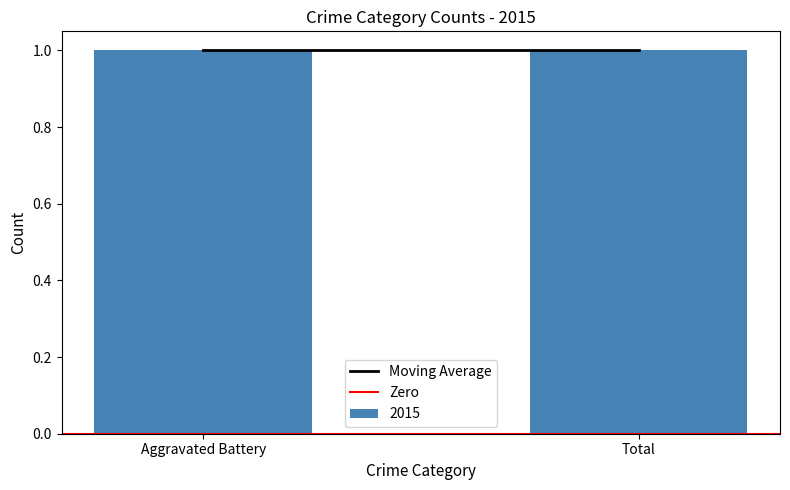

Rank the categories by Zero value from lowest to highest.

Aggravated Battery, Total